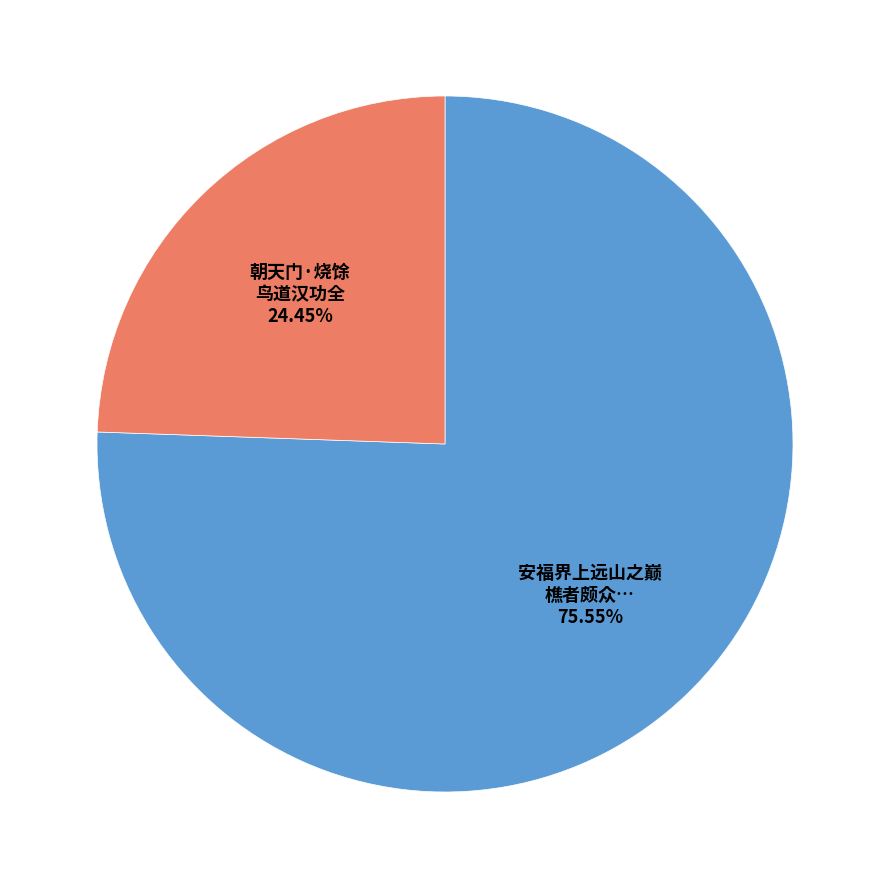

What is the largest slice in the pie chart?

安福界上远山之巅 樵者颇众…